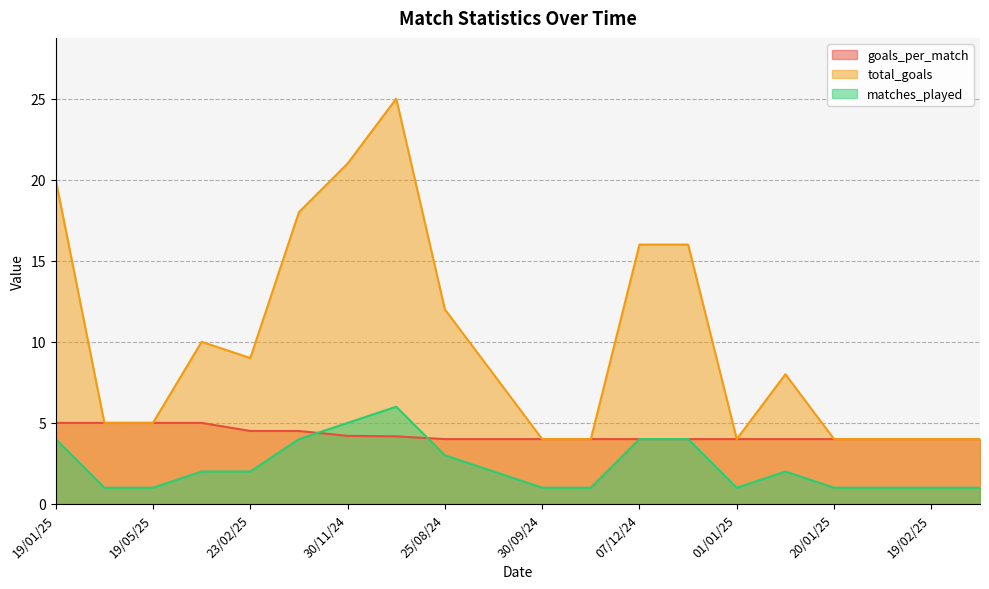

How many interior local peaks does the matches_played series have?

2